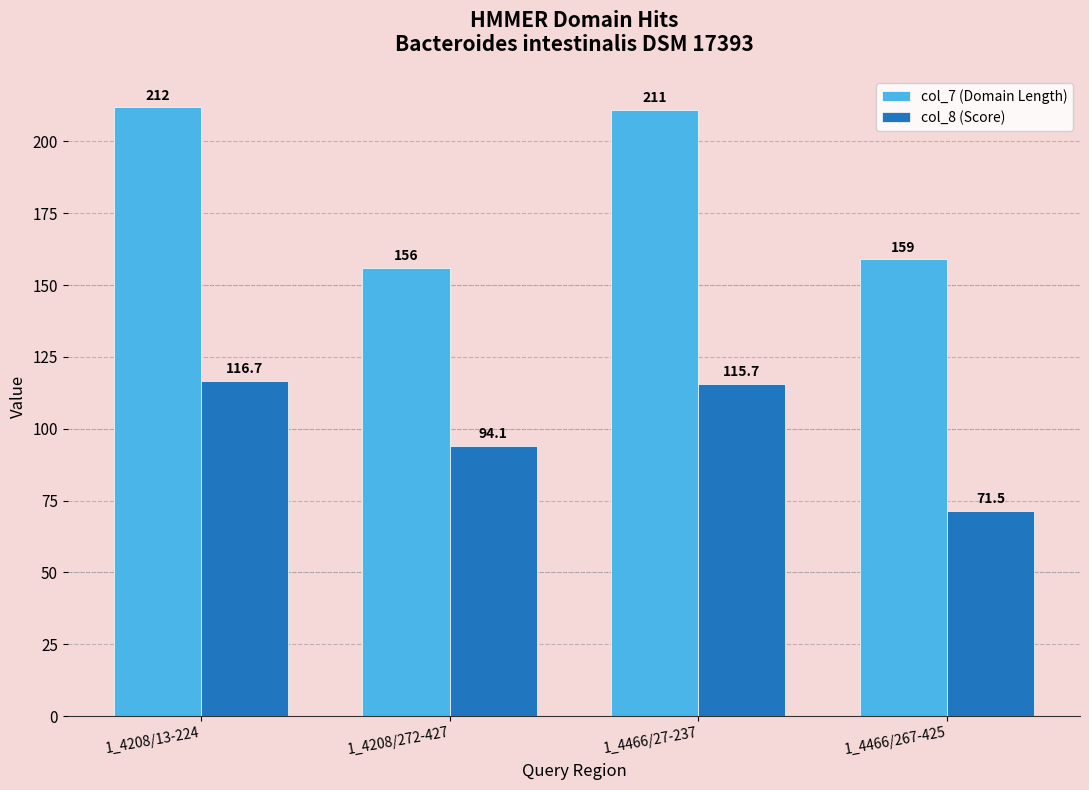

What is the maximum value shown in the chart?

212.0